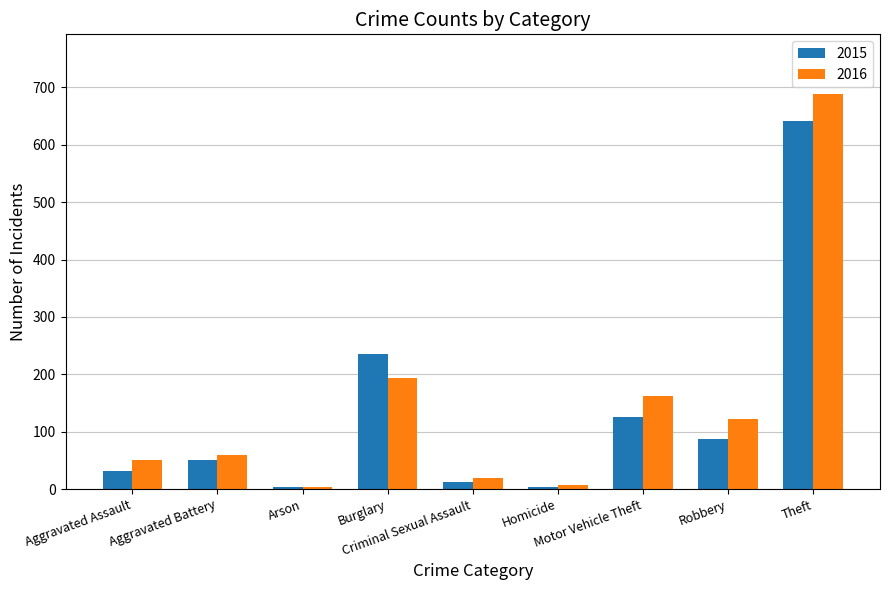

What is the sum of all 2015 values?

1190